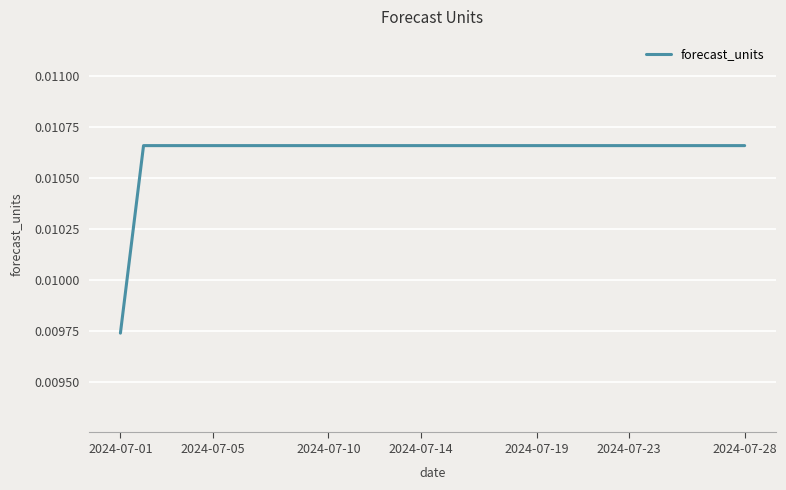

At which category does the chart reach its minimum across all series?

2024-07-01